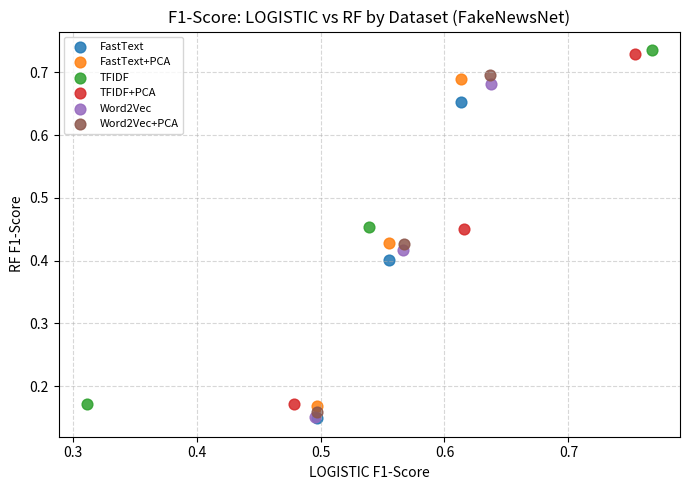

Which series has the widest spread of Y values?

TFIDF